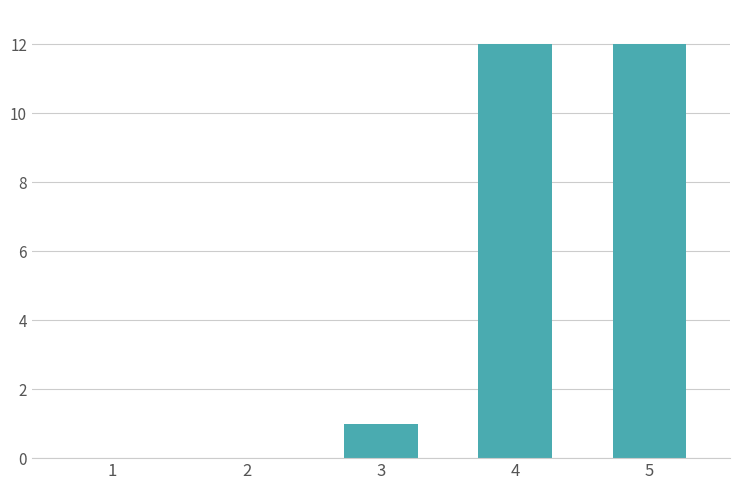

The value at 1 is 0. True or false?

True